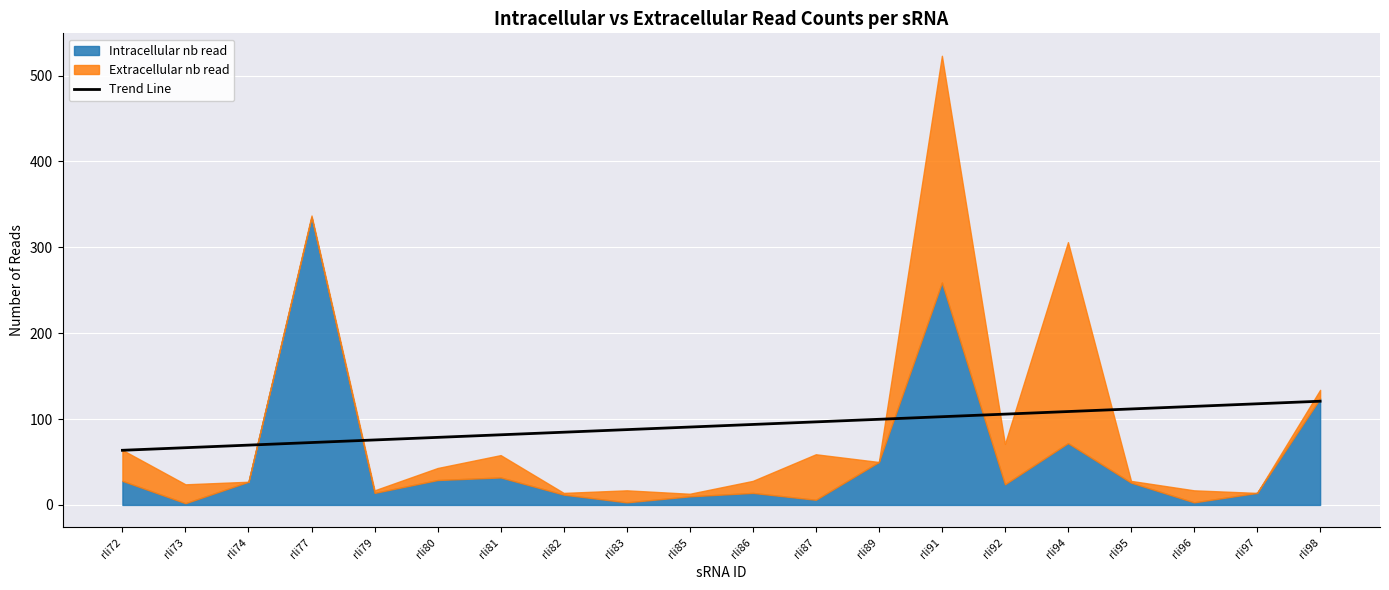

The Trend Line series shows 79.8 at rli98. True or false?

False